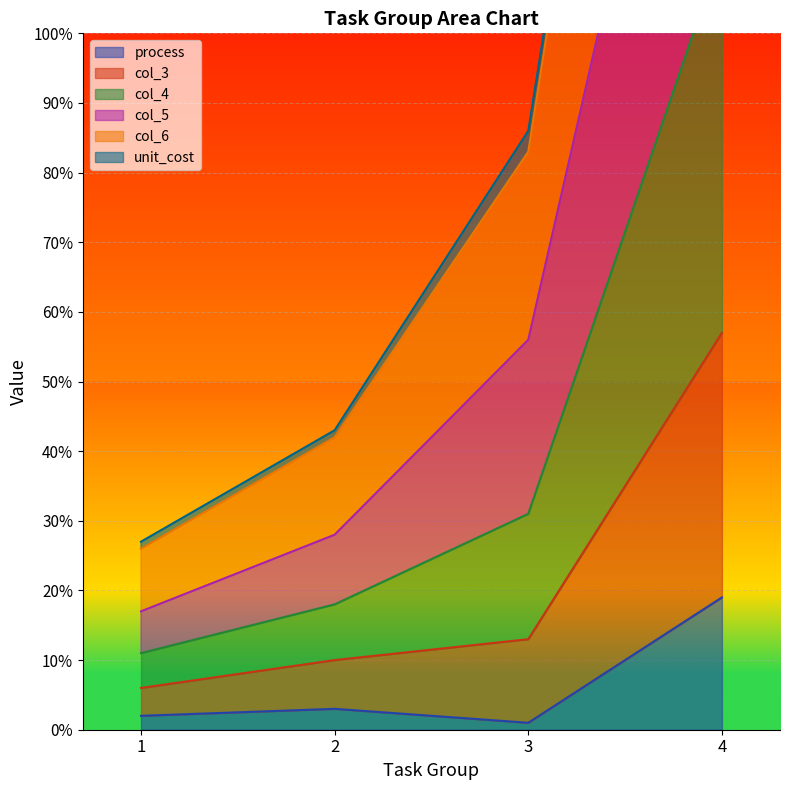

Where does the process series first go above 3?

4